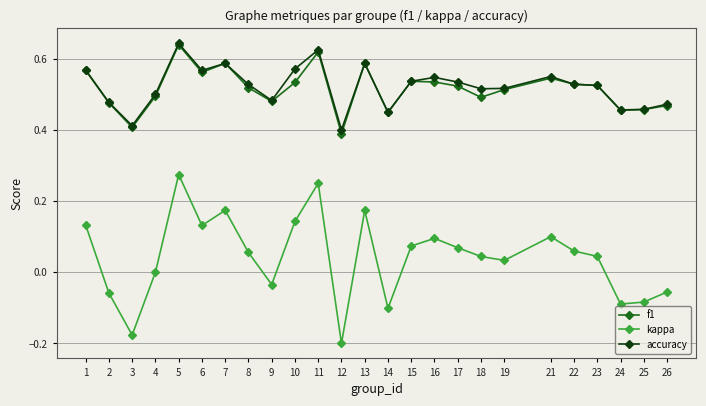

Between 7 and 21, which series saw the biggest shift?

kappa